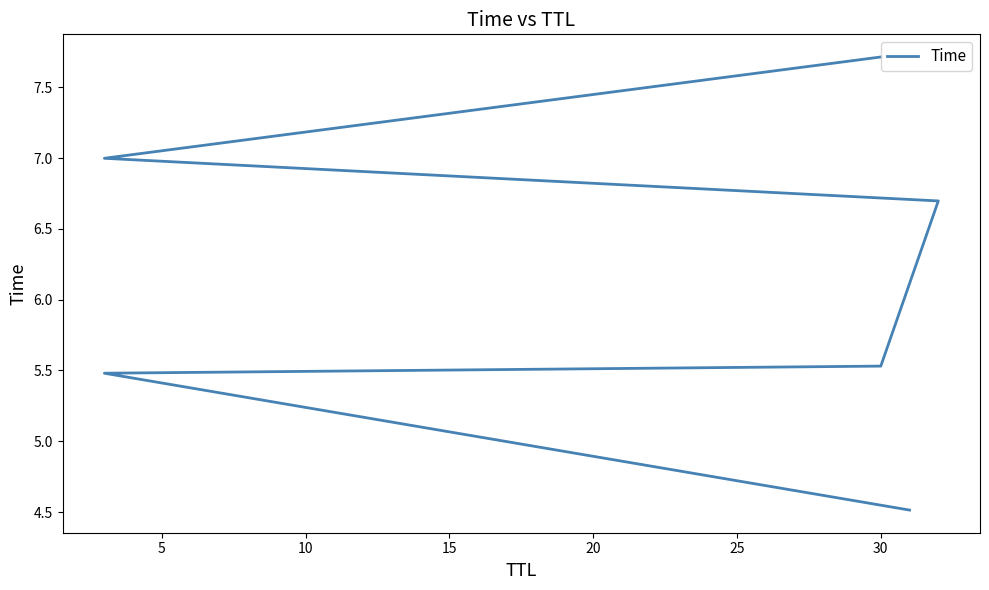

What is the value of the 4th point from the left?

6.7